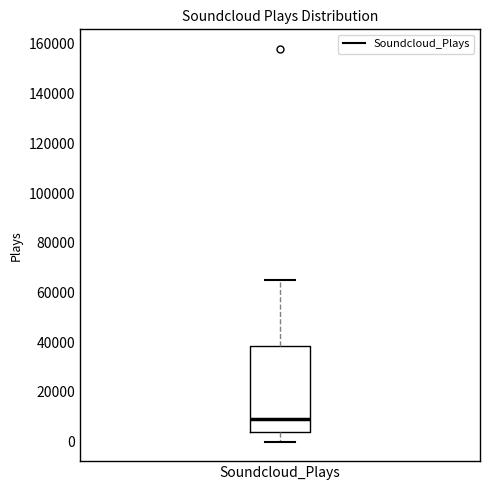

Transcribe this box plot: give where the median line is, the range the box spans, and where the two whiskers end, as read against the y-axis. The values are not printed on the chart, so give them approximately, as read against the axis.

median 10000, box 4000 to 38000, whiskers 0 to 64000